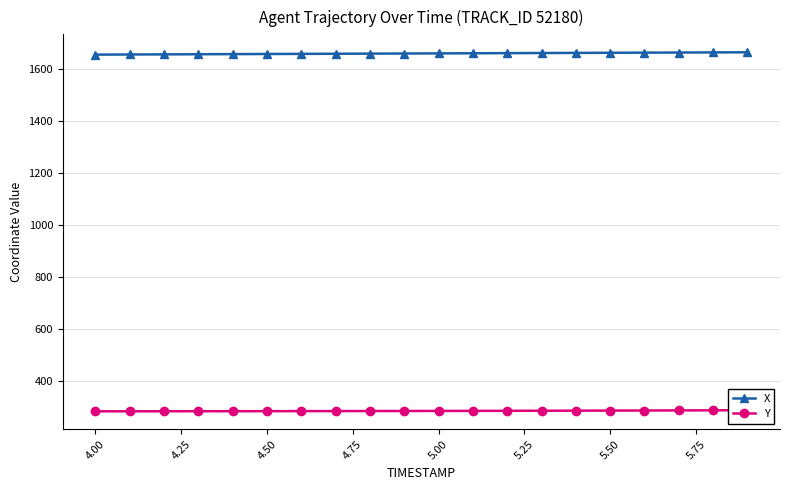

What are all the series names shown in the legend?

X, Y